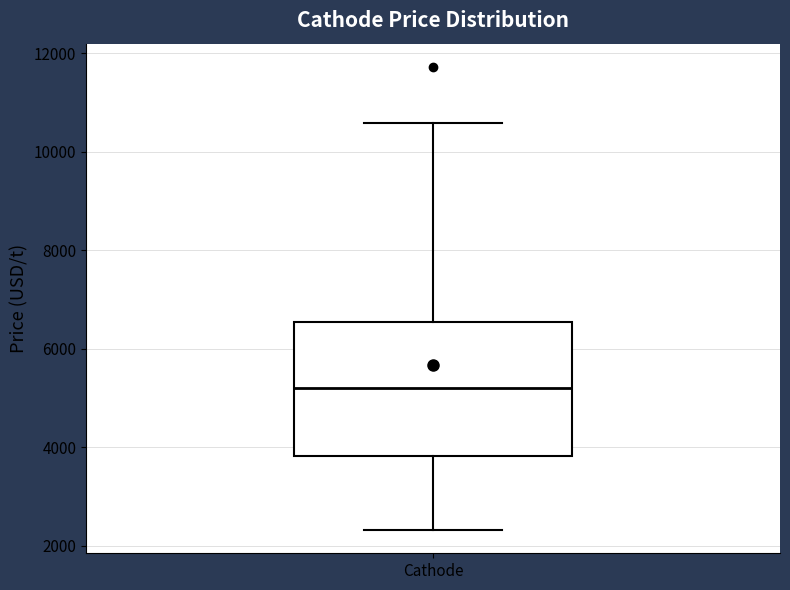

Read this box plot against the y-axis: the position of the median line, the range covered by the box, and the ends of both whiskers. The values are not printed on the chart, so give them approximately, as read against the axis.

median 5200, box 3800 to 6600, whiskers 2400 to 10600